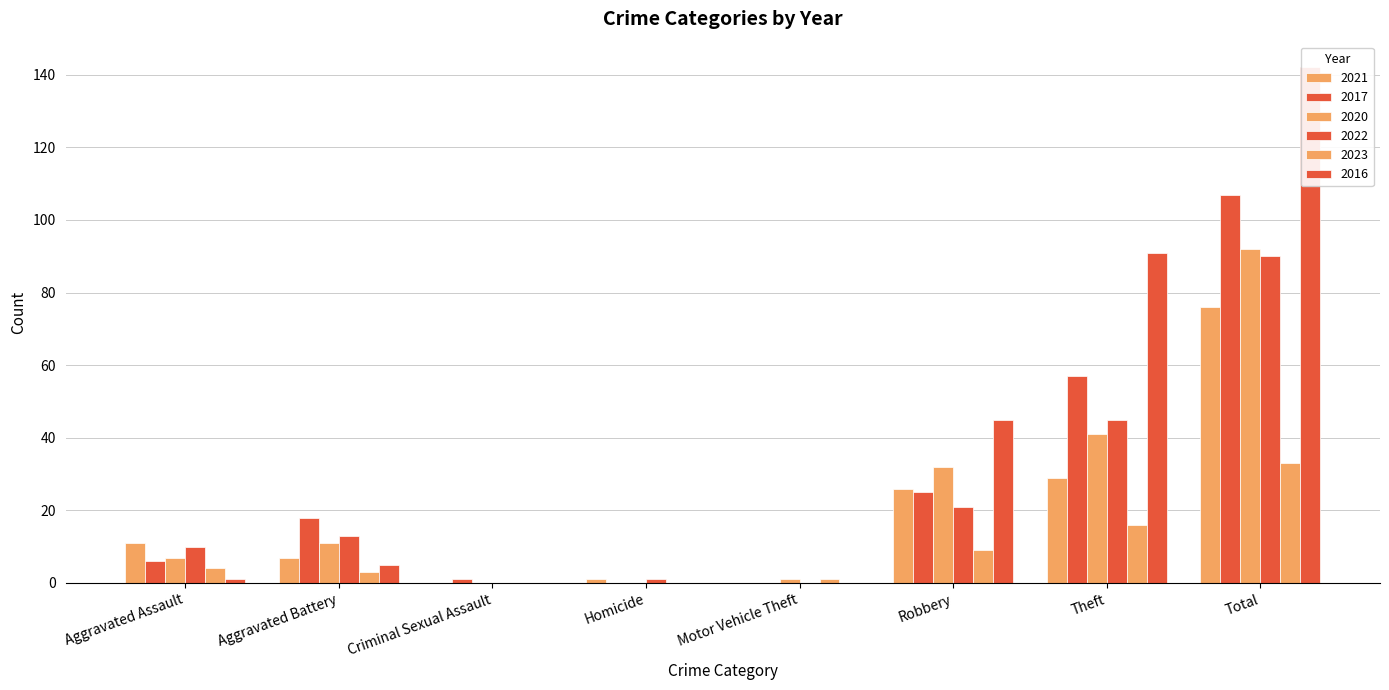

The value of 2017 at Criminal Sexual Assault is 1. True or false?

False